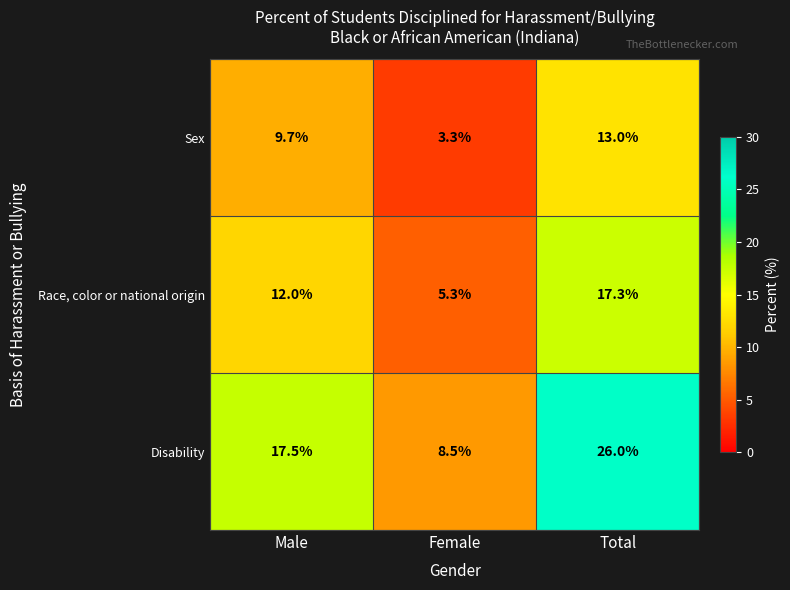

The Sex series shows 13.0 at Total. True or false?

True